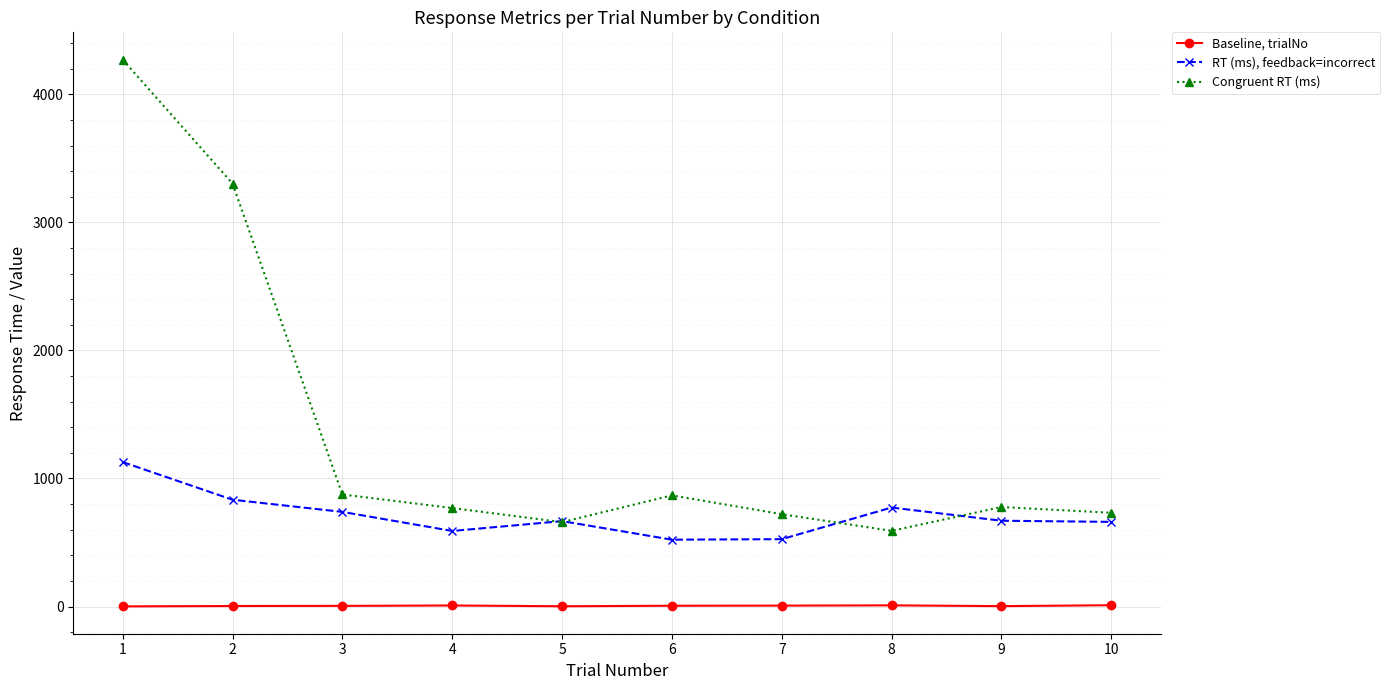

In Congruent RT (ms), how many points are higher than both neighbors (excluding endpoints)?

2